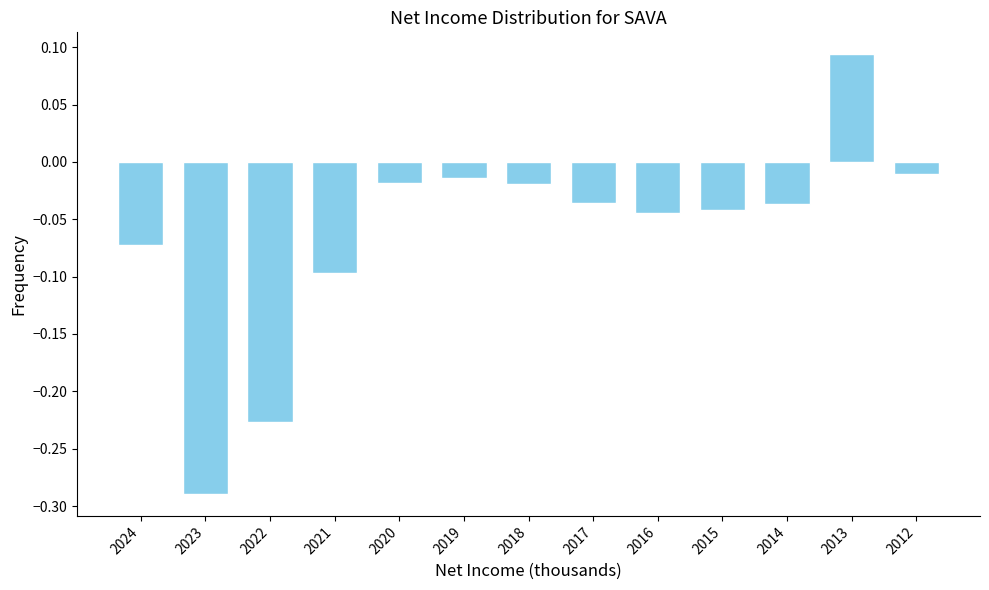

What is the sum of all values?

-0.8